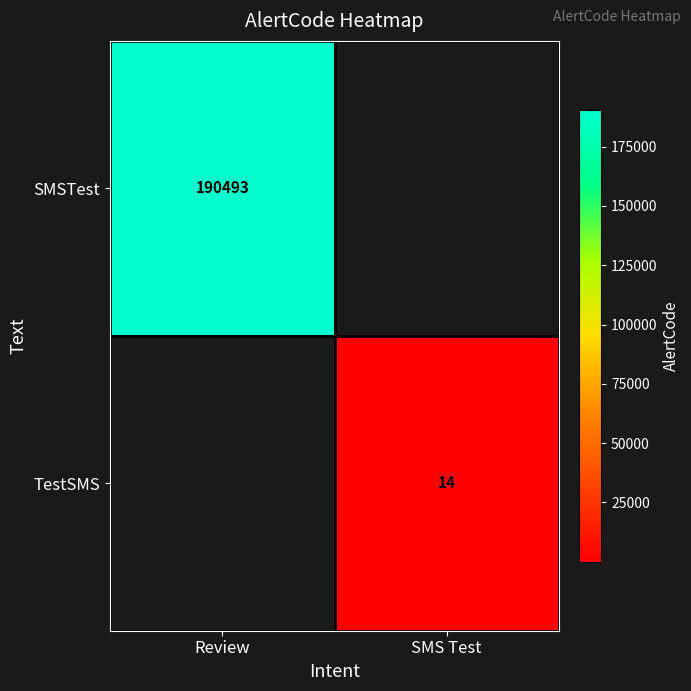

True or false: SMSTest has a value of 190493 at Review.

True